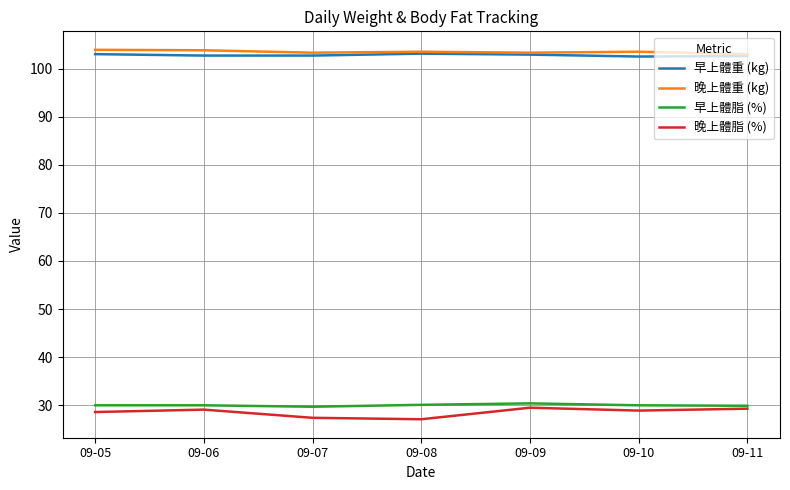

What is the smallest value displayed?

27.1